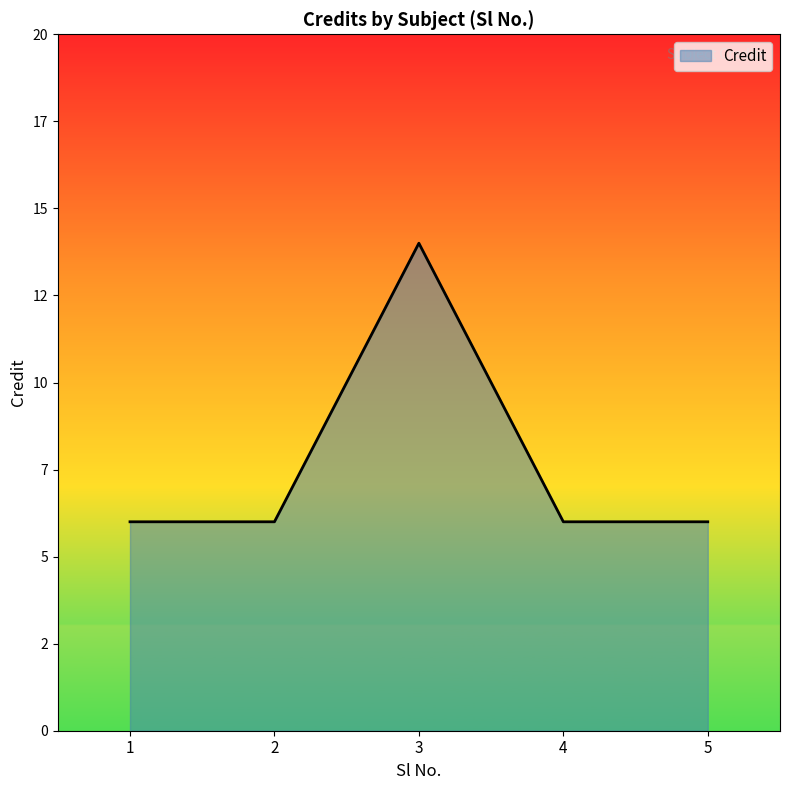

How many values are between 6 and 7?

4